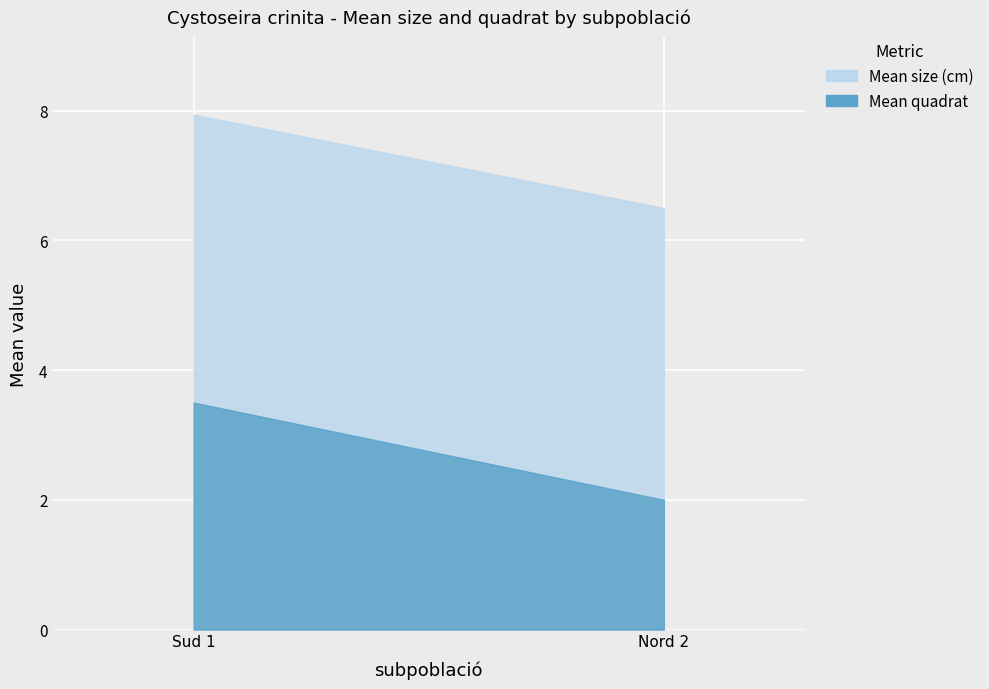

What is the total value across all series at Nord 2?

8.5